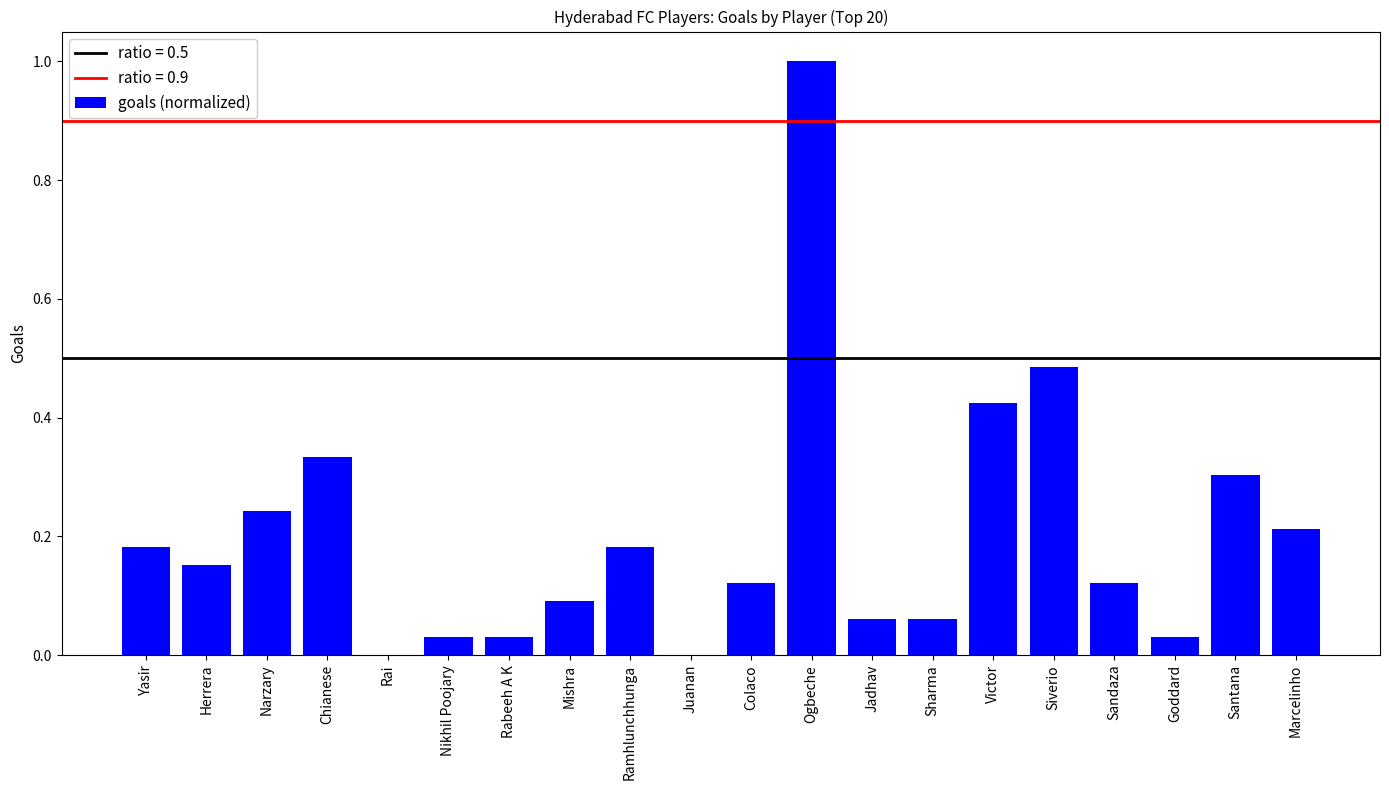

True or false: the data shows 0.0 at Juanan.

True